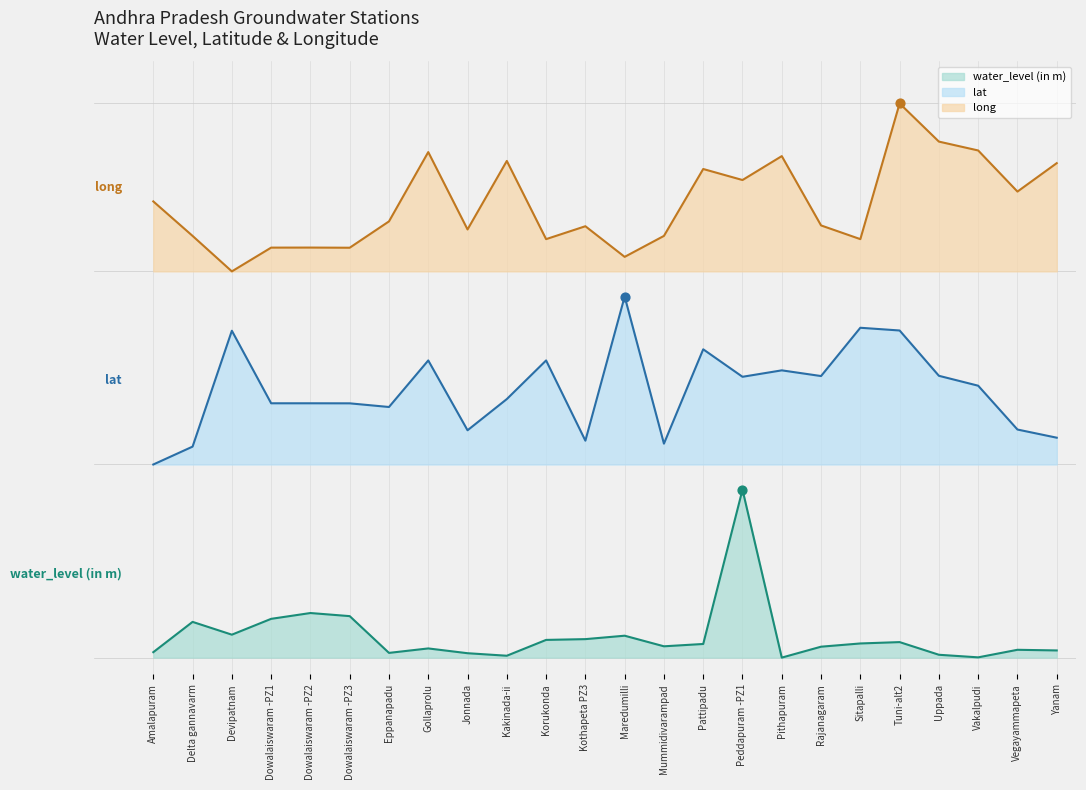

What are all the series names shown in the legend?

water_level (in m), lat, long